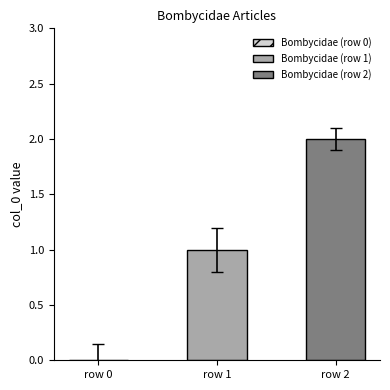

Rank the series by their maximum value, from highest to lowest.

Bombycidae (row 2), Bombycidae (row 1)